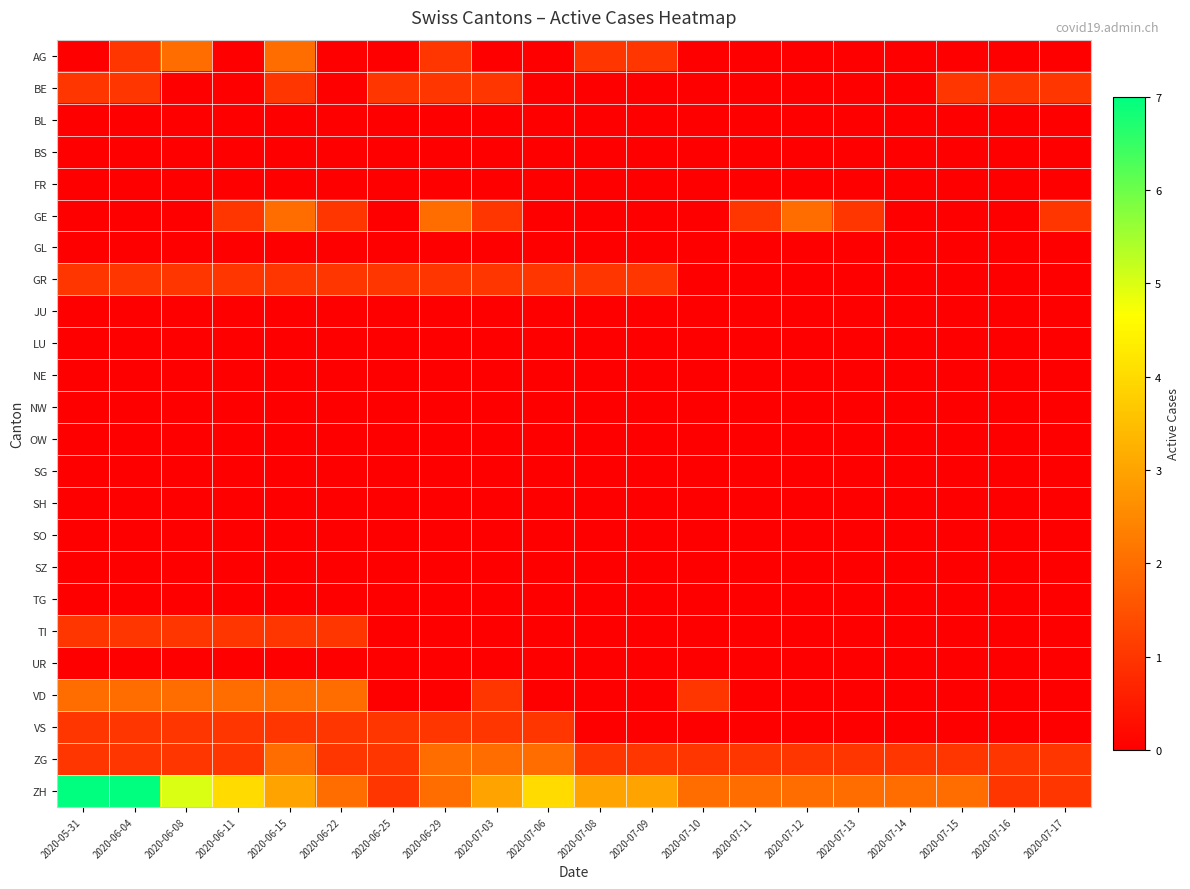

Reading right to left, what are all the values shown in this chart?

AG: 2020-07-17=0	2020-07-16=0	2020-07-15=0	2020-07-14=0	2020-07-13=0	2020-07-12=0	2020-07-11=0	2020-07-10=0	2020-07-09=1	2020-07-08=1	2020-07-06=0	2020-07-03=0	2020-06-29=1	2020-06-25=0	2020-06-22=0	2020-06-15=2	2020-06-11=0	2020-06-08=2	2020-06-04=1	2020-05-31=0
BE: 2020-07-17=1	2020-07-16=1	2020-07-15=1	2020-07-14=0	2020-07-13=0	2020-07-12=0	2020-07-11=0	2020-07-10=0	2020-07-09=0	2020-07-08=0	2020-07-06=0	2020-07-03=1	2020-06-29=1	2020-06-25=1	2020-06-22=0	2020-06-15=1	2020-06-11=0	2020-06-08=0	2020-06-04=1	2020-05-31=1
BL: 2020-07-17=0	2020-07-16=0	2020-07-15=0	2020-07-14=0	2020-07-13=0	2020-07-12=0	2020-07-11=0	2020-07-10=0	2020-07-09=0	2020-07-08=0	2020-07-06=0	2020-07-03=0	2020-06-29=0	2020-06-25=0	2020-06-22=0	2020-06-15=0	2020-06-11=0	2020-06-08=0	2020-06-04=0	2020-05-31=0
BS: 2020-07-17=0	2020-07-16=0	2020-07-15=0	2020-07-14=0	2020-07-13=0	2020-07-12=0	2020-07-11=0	2020-07-10=0	2020-07-09=0	2020-07-08=0	2020-07-06=0	2020-07-03=0	2020-06-29=0	2020-06-25=0	2020-06-22=0	2020-06-15=0	2020-06-11=0	2020-06-08=0	2020-06-04=0	2020-05-31=0
FR: 2020-07-17=0	2020-07-16=0	2020-07-15=0	2020-07-14=0	2020-07-13=0	2020-07-12=0	2020-07-11=0	2020-07-10=0	2020-07-09=0	2020-07-08=0	2020-07-06=0	2020-07-03=0	2020-06-29=0	2020-06-25=0	2020-06-22=0	2020-06-15=0	2020-06-11=0	2020-06-08=0	2020-06-04=0	2020-05-31=0
GE: 2020-07-17=1	2020-07-16=0	2020-07-15=0	2020-07-14=0	2020-07-13=1	2020-07-12=2	2020-07-11=1	2020-07-10=0	2020-07-09=0	2020-07-08=0	2020-07-06=0	2020-07-03=1	2020-06-29=2	2020-06-25=0	2020-06-22=1	2020-06-15=2	2020-06-11=1	2020-06-08=0	2020-06-04=0	2020-05-31=0
GL: 2020-07-17=0	2020-07-16=0	2020-07-15=0	2020-07-14=0	2020-07-13=0	2020-07-12=0	2020-07-11=0	2020-07-10=0	2020-07-09=0	2020-07-08=0	2020-07-06=0	2020-07-03=0	2020-06-29=0	2020-06-25=0	2020-06-22=0	2020-06-15=0	2020-06-11=0	2020-06-08=0	2020-06-04=0	2020-05-31=0
GR: 2020-07-17=0	2020-07-16=0	2020-07-15=0	2020-07-14=0	2020-07-13=0	2020-07-12=0	2020-07-11=0	2020-07-10=0	2020-07-09=1	2020-07-08=1	2020-07-06=1	2020-07-03=1	2020-06-29=1	2020-06-25=1	2020-06-22=1	2020-06-15=1	2020-06-11=1	2020-06-08=1	2020-06-04=1	2020-05-31=1
JU: 2020-07-17=0	2020-07-16=0	2020-07-15=0	2020-07-14=0	2020-07-13=0	2020-07-12=0	2020-07-11=0	2020-07-10=0	2020-07-09=0	2020-07-08=0	2020-07-06=0	2020-07-03=0	2020-06-29=0	2020-06-25=0	2020-06-22=0	2020-06-15=0	2020-06-11=0	2020-06-08=0	2020-06-04=0	2020-05-31=0
LU: 2020-07-17=0	2020-07-16=0	2020-07-15=0	2020-07-14=0	2020-07-13=0	2020-07-12=0	2020-07-11=0	2020-07-10=0	2020-07-09=0	2020-07-08=0	2020-07-06=0	2020-07-03=0	2020-06-29=0	2020-06-25=0	2020-06-22=0	2020-06-15=0	2020-06-11=0	2020-06-08=0	2020-06-04=0	2020-05-31=0
NE: 2020-07-17=0	2020-07-16=0	2020-07-15=0	2020-07-14=0	2020-07-13=0	2020-07-12=0	2020-07-11=0	2020-07-10=0	2020-07-09=0	2020-07-08=0	2020-07-06=0	2020-07-03=0	2020-06-29=0	2020-06-25=0	2020-06-22=0	2020-06-15=0	2020-06-11=0	2020-06-08=0	2020-06-04=0	2020-05-31=0
NW: 2020-07-17=0	2020-07-16=0	2020-07-15=0	2020-07-14=0	2020-07-13=0	2020-07-12=0	2020-07-11=0	2020-07-10=0	2020-07-09=0	2020-07-08=0	2020-07-06=0	2020-07-03=0	2020-06-29=0	2020-06-25=0	2020-06-22=0	2020-06-15=0	2020-06-11=0	2020-06-08=0	2020-06-04=0	2020-05-31=0
OW: 2020-07-17=0	2020-07-16=0	2020-07-15=0	2020-07-14=0	2020-07-13=0	2020-07-12=0	2020-07-11=0	2020-07-10=0	2020-07-09=0	2020-07-08=0	2020-07-06=0	2020-07-03=0	2020-06-29=0	2020-06-25=0	2020-06-22=0	2020-06-15=0	2020-06-11=0	2020-06-08=0	2020-06-04=0	2020-05-31=0
SG: 2020-07-17=0	2020-07-16=0	2020-07-15=0	2020-07-14=0	2020-07-13=0	2020-07-12=0	2020-07-11=0	2020-07-10=0	2020-07-09=0	2020-07-08=0	2020-07-06=0	2020-07-03=0	2020-06-29=0	2020-06-25=0	2020-06-22=0	2020-06-15=0	2020-06-11=0	2020-06-08=0	2020-06-04=0	2020-05-31=0
SH: 2020-07-17=0	2020-07-16=0	2020-07-15=0	2020-07-14=0	2020-07-13=0	2020-07-12=0	2020-07-11=0	2020-07-10=0	2020-07-09=0	2020-07-08=0	2020-07-06=0	2020-07-03=0	2020-06-29=0	2020-06-25=0	2020-06-22=0	2020-06-15=0	2020-06-11=0	2020-06-08=0	2020-06-04=0	2020-05-31=0
SO: 2020-07-17=0	2020-07-16=0	2020-07-15=0	2020-07-14=0	2020-07-13=0	2020-07-12=0	2020-07-11=0	2020-07-10=0	2020-07-09=0	2020-07-08=0	2020-07-06=0	2020-07-03=0	2020-06-29=0	2020-06-25=0	2020-06-22=0	2020-06-15=0	2020-06-11=0	2020-06-08=0	2020-06-04=0	2020-05-31=0
SZ: 2020-07-17=0	2020-07-16=0	2020-07-15=0	2020-07-14=0	2020-07-13=0	2020-07-12=0	2020-07-11=0	2020-07-10=0	2020-07-09=0	2020-07-08=0	2020-07-06=0	2020-07-03=0	2020-06-29=0	2020-06-25=0	2020-06-22=0	2020-06-15=0	2020-06-11=0	2020-06-08=0	2020-06-04=0	2020-05-31=0
TG: 2020-07-17=0	2020-07-16=0	2020-07-15=0	2020-07-14=0	2020-07-13=0	2020-07-12=0	2020-07-11=0	2020-07-10=0	2020-07-09=0	2020-07-08=0	2020-07-06=0	2020-07-03=0	2020-06-29=0	2020-06-25=0	2020-06-22=0	2020-06-15=0	2020-06-11=0	2020-06-08=0	2020-06-04=0	2020-05-31=0
TI: 2020-07-17=0	2020-07-16=0	2020-07-15=0	2020-07-14=0	2020-07-13=0	2020-07-12=0	2020-07-11=0	2020-07-10=0	2020-07-09=0	2020-07-08=0	2020-07-06=0	2020-07-03=0	2020-06-29=0	2020-06-25=0	2020-06-22=1	2020-06-15=1	2020-06-11=1	2020-06-08=1	2020-06-04=1	2020-05-31=1
UR: 2020-07-17=0	2020-07-16=0	2020-07-15=0	2020-07-14=0	2020-07-13=0	2020-07-12=0	2020-07-11=0	2020-07-10=0	2020-07-09=0	2020-07-08=0	2020-07-06=0	2020-07-03=0	2020-06-29=0	2020-06-25=0	2020-06-22=0	2020-06-15=0	2020-06-11=0	2020-06-08=0	2020-06-04=0	2020-05-31=0
VD: 2020-07-17=0	2020-07-16=0	2020-07-15=0	2020-07-14=0	2020-07-13=0	2020-07-12=0	2020-07-11=0	2020-07-10=1	2020-07-09=0	2020-07-08=0	2020-07-06=0	2020-07-03=1	2020-06-29=0	2020-06-25=0	2020-06-22=2	2020-06-15=2	2020-06-11=2	2020-06-08=2	2020-06-04=2	2020-05-31=2
VS: 2020-07-17=0	2020-07-16=0	2020-07-15=0	2020-07-14=0	2020-07-13=0	2020-07-12=0	2020-07-11=0	2020-07-10=0	2020-07-09=0	2020-07-08=0	2020-07-06=1	2020-07-03=1	2020-06-29=1	2020-06-25=1	2020-06-22=1	2020-06-15=1	2020-06-11=1	2020-06-08=1	2020-06-04=1	2020-05-31=1
ZG: 2020-07-17=1	2020-07-16=1	2020-07-15=1	2020-07-14=1	2020-07-13=1	2020-07-12=1	2020-07-11=1	2020-07-10=1	2020-07-09=1	2020-07-08=1	2020-07-06=2	2020-07-03=2	2020-06-29=2	2020-06-25=1	2020-06-22=1	2020-06-15=2	2020-06-11=1	2020-06-08=1	2020-06-04=1	2020-05-31=1
ZH: 2020-07-17=1	2020-07-16=1	2020-07-15=2	2020-07-14=2	2020-07-13=2	2020-07-12=2	2020-07-11=2	2020-07-10=2	2020-07-09=3	2020-07-08=3	2020-07-06=4	2020-07-03=3	2020-06-29=2	2020-06-25=1	2020-06-22=2	2020-06-15=3	2020-06-11=4	2020-06-08=5	2020-06-04=7	2020-05-31=7